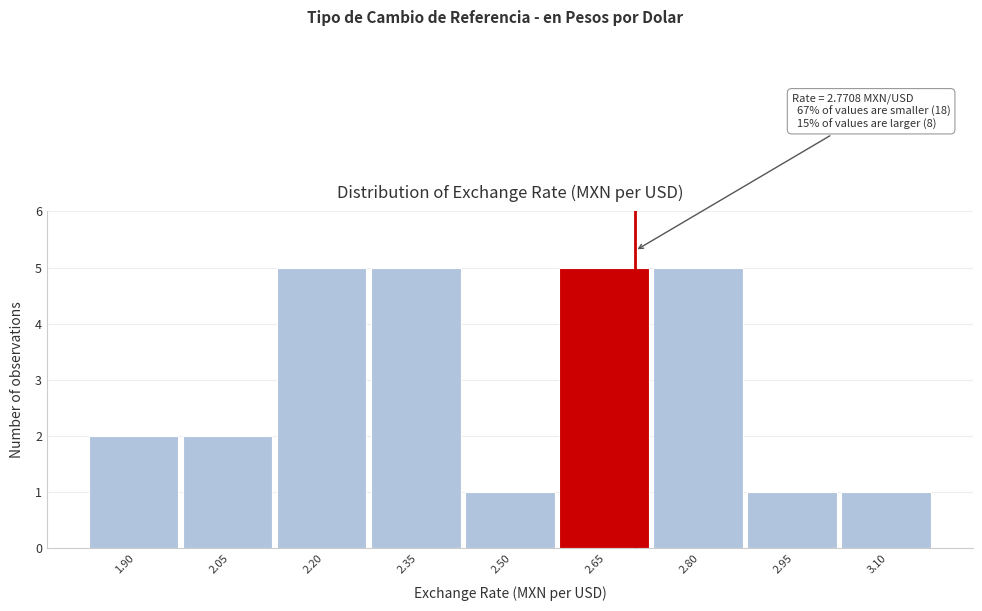

Reading left to right, what are all the values shown in this chart?

1.90=2	2.05=2	2.20=5	2.35=5	2.50=1	2.65=5	2.80=5	2.95=1	3.10=1